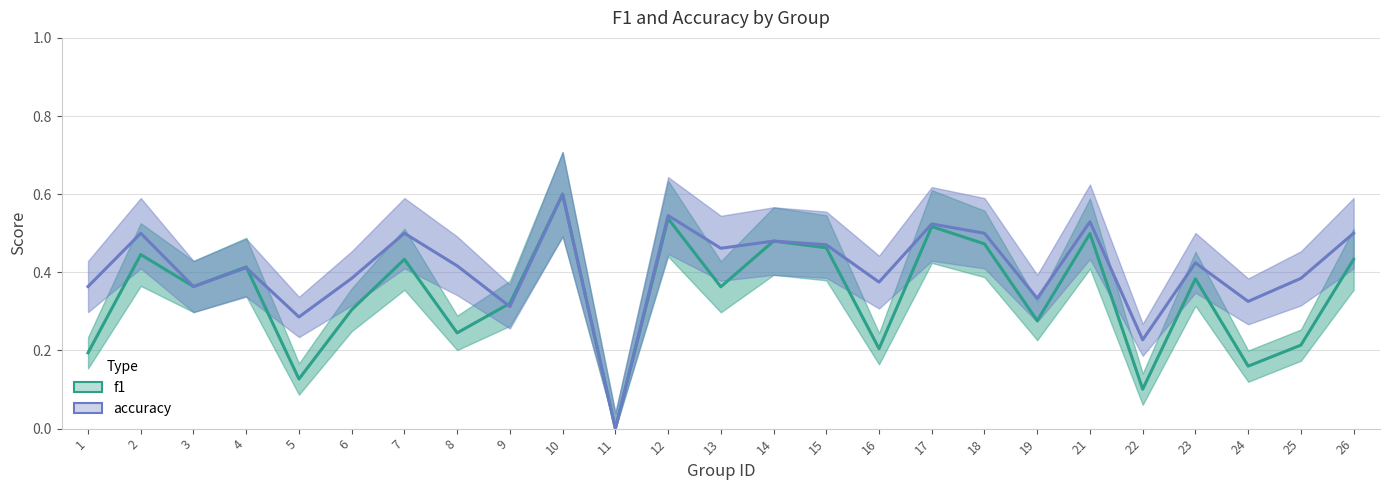

Which series has the widest spread of values?

f1